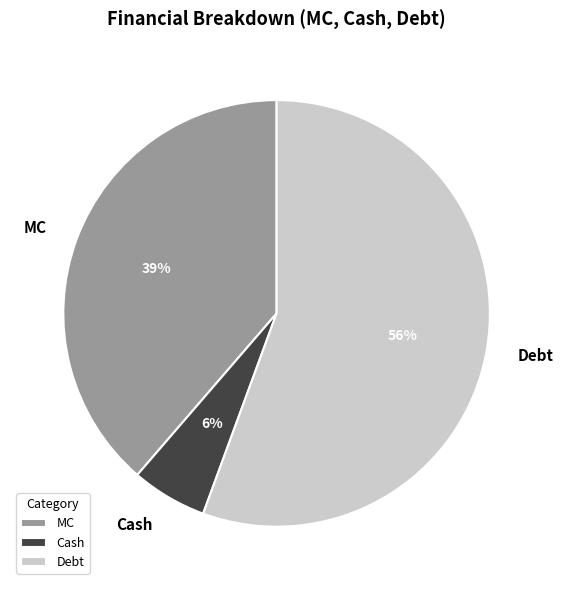

What percentage is the MC slice, to the nearest percent?

39%